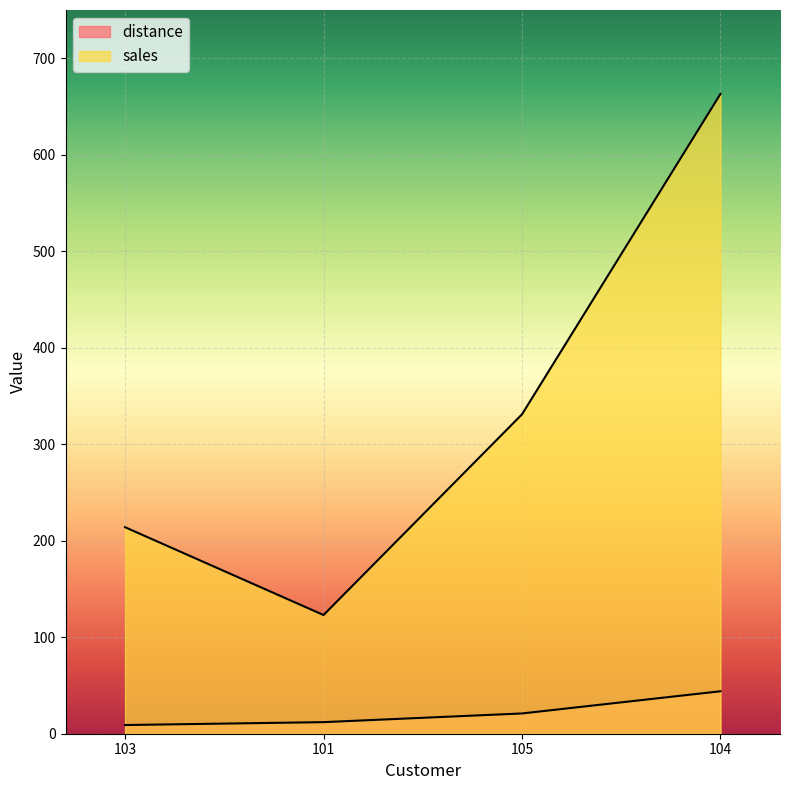

What is the difference between the maximum and minimum values in the distance series?

35